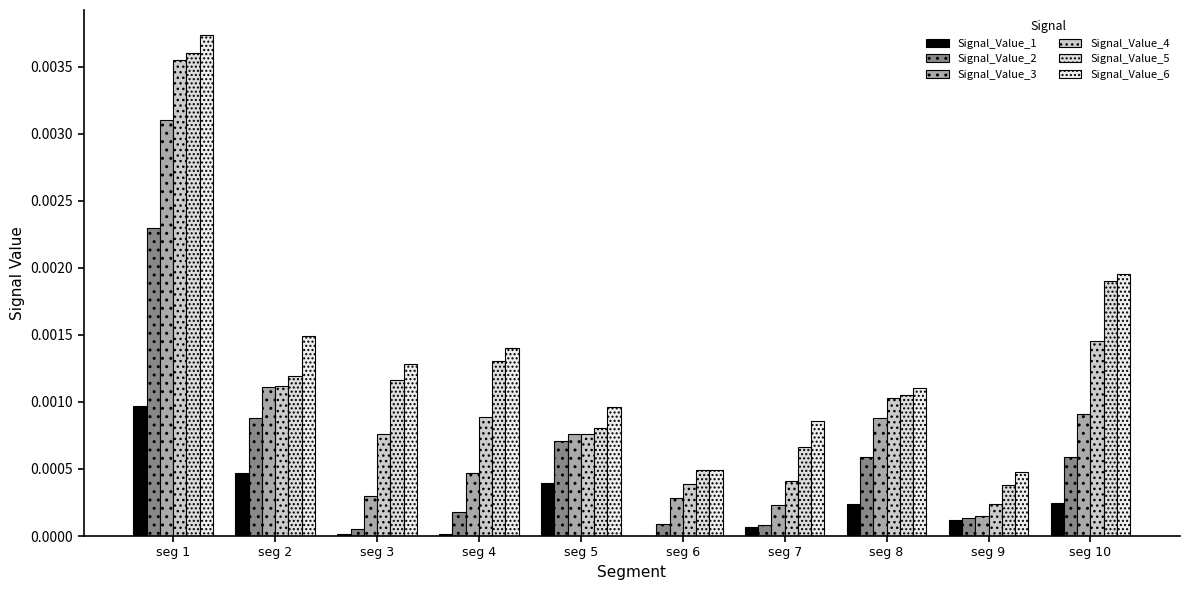

Does the chart contain stacked bars?

No